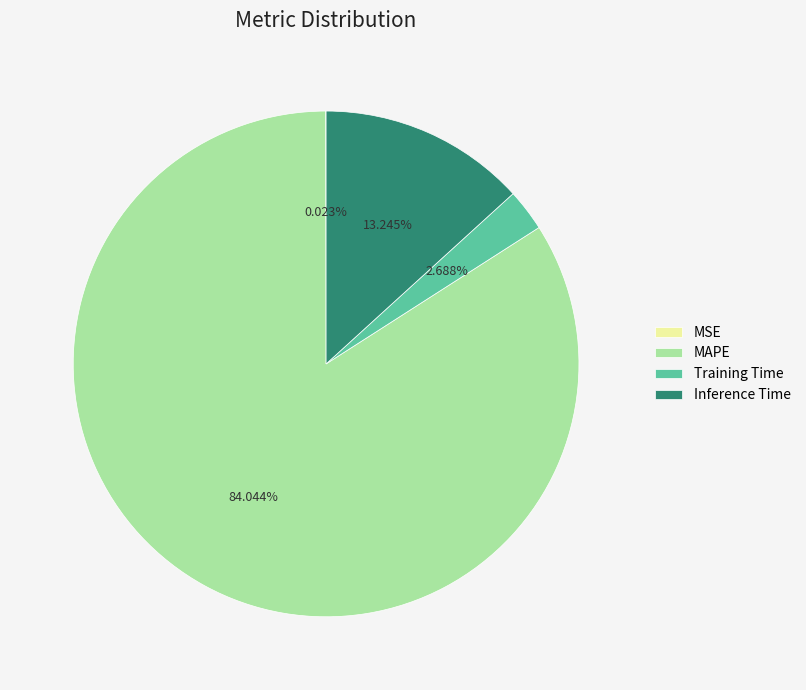

What portion of the pie excludes MAPE?

16.0%